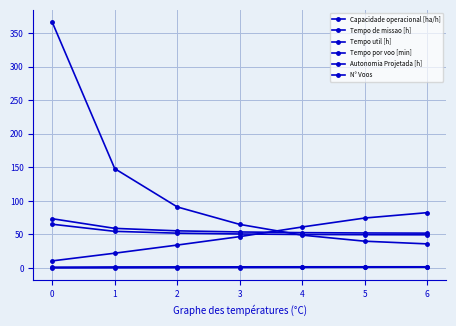

Between 2 and 3, which is larger?

3